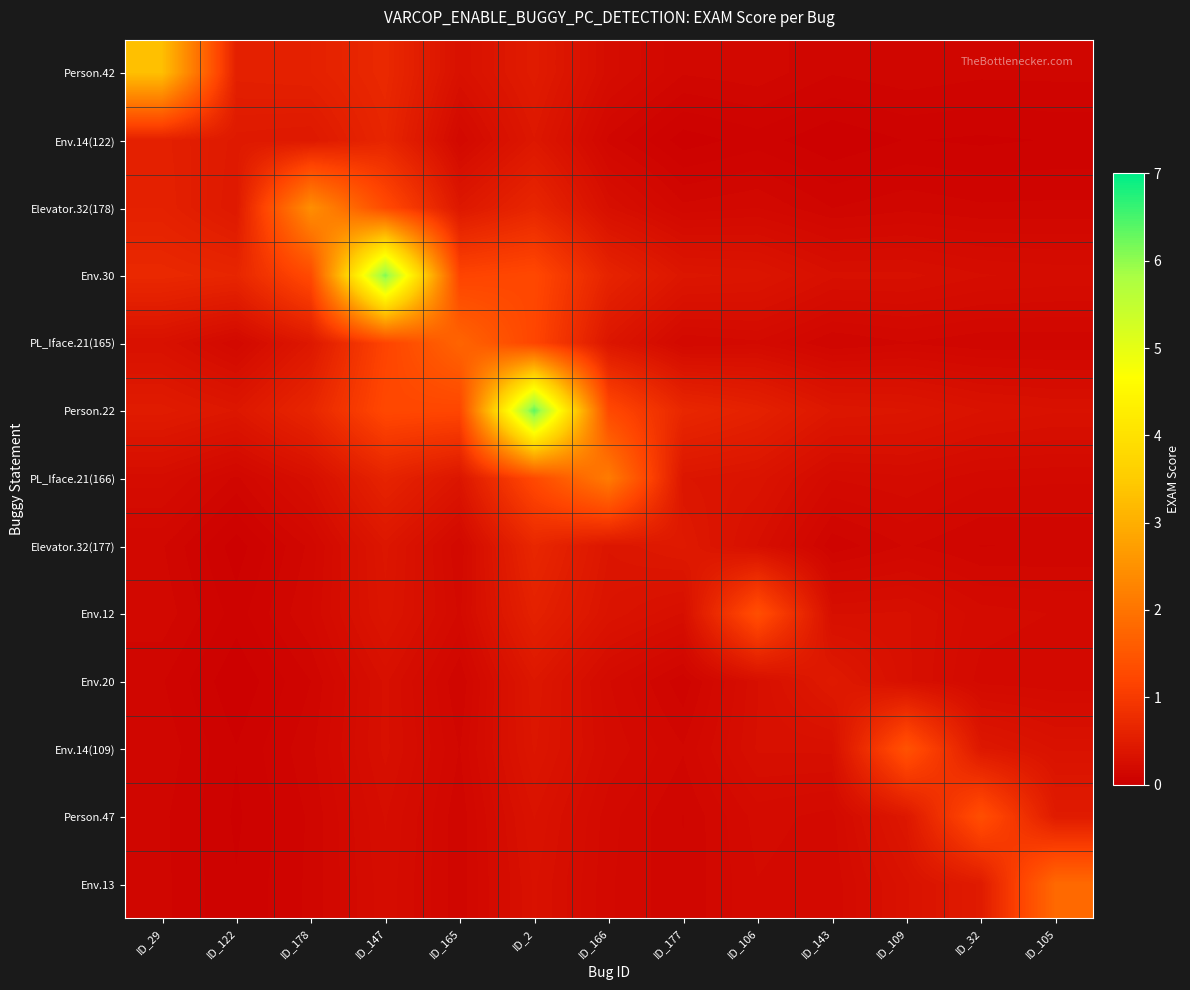

How many series are shown in this chart?

13